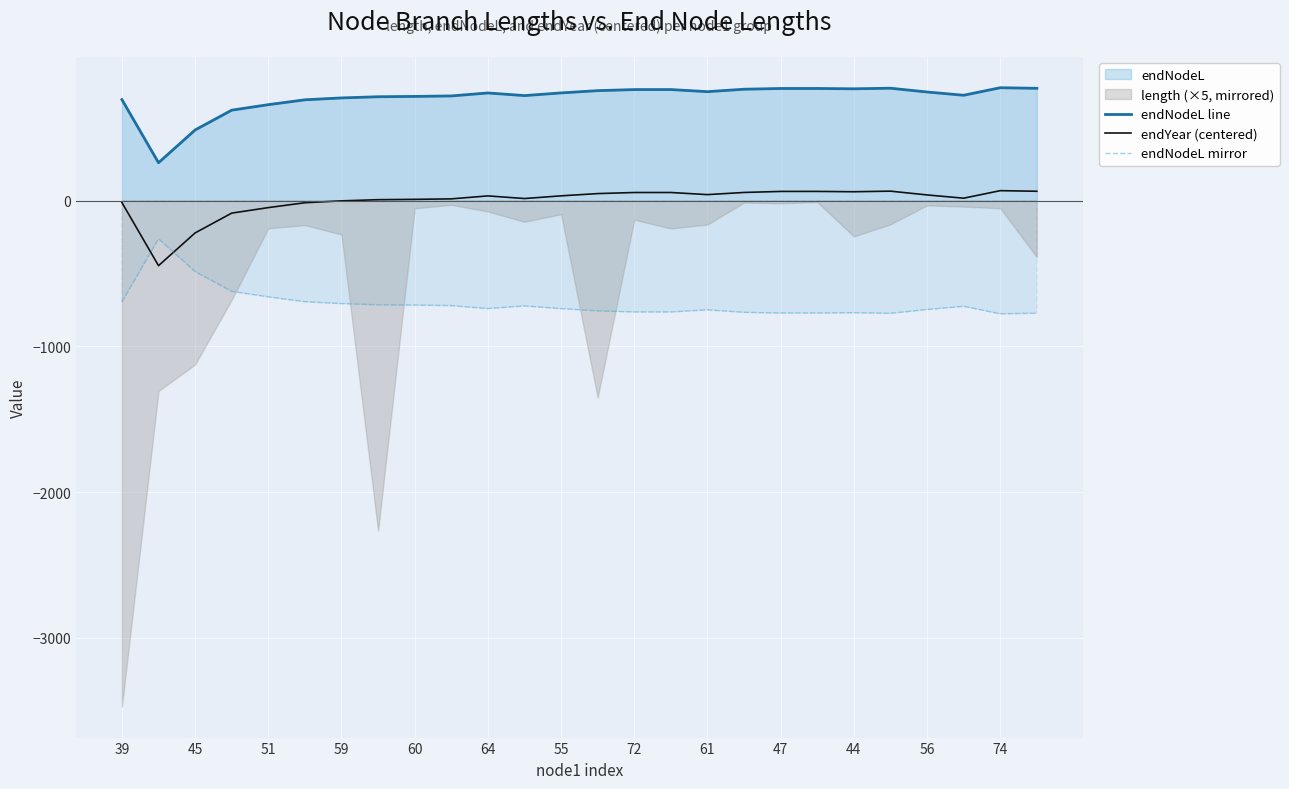

What is the label of the 26th point from the right?

39